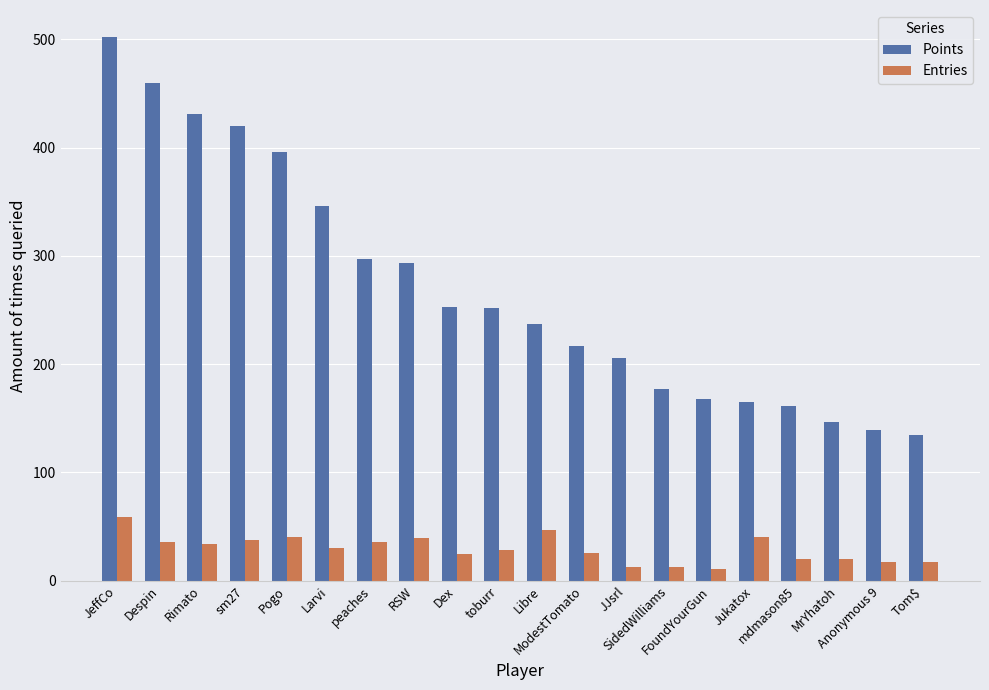

The value of Entries at Pogo is 40. True or false?

True